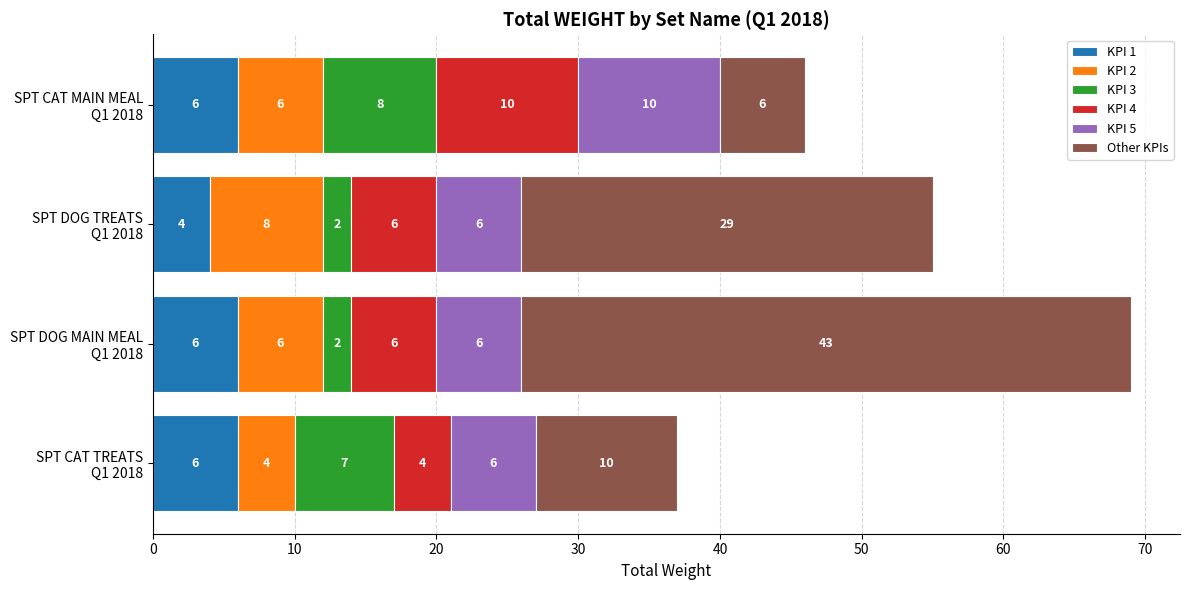

What is the lowest value of the KPI 1 series?

4